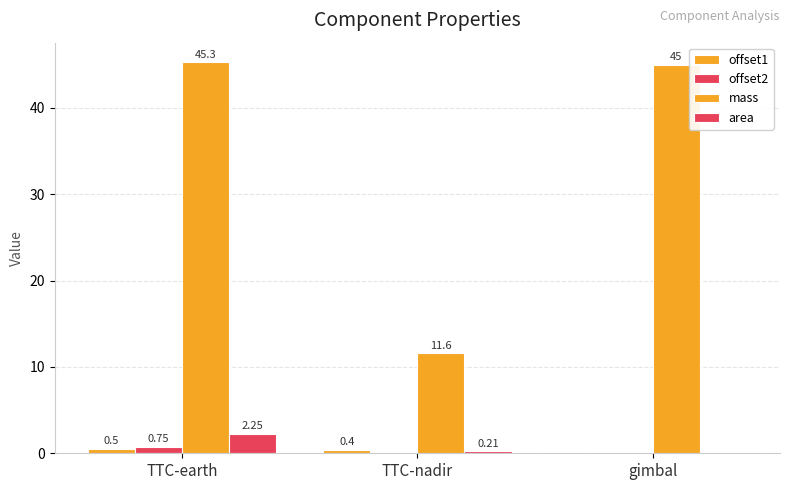

True or false: mass has a value of 19.0 at TTC-nadir.

False